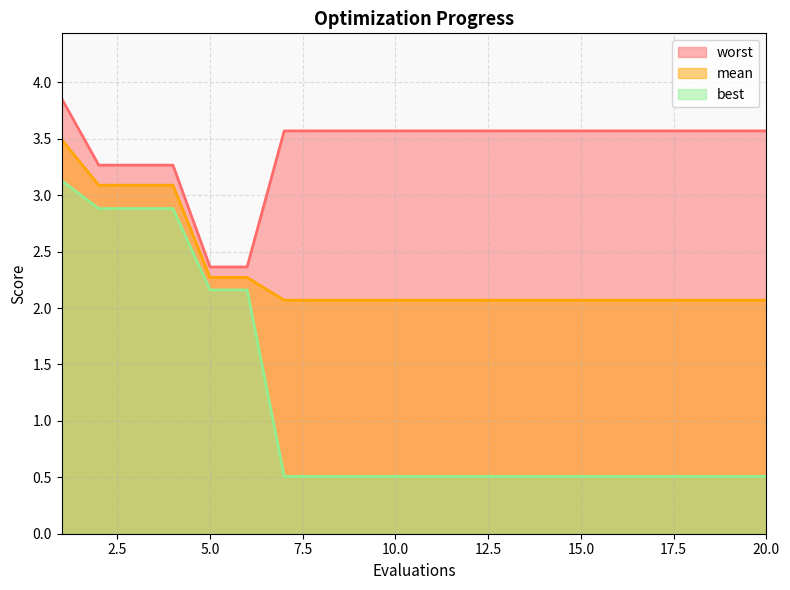

What is the sum of the best values at 6 and 20?

2.7